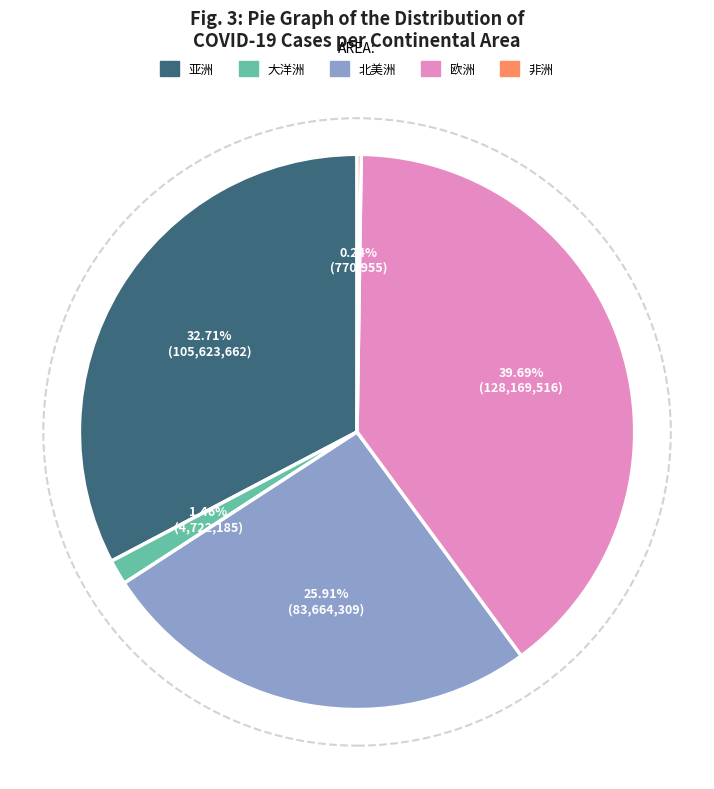

Is there a majority slice in this chart?

No